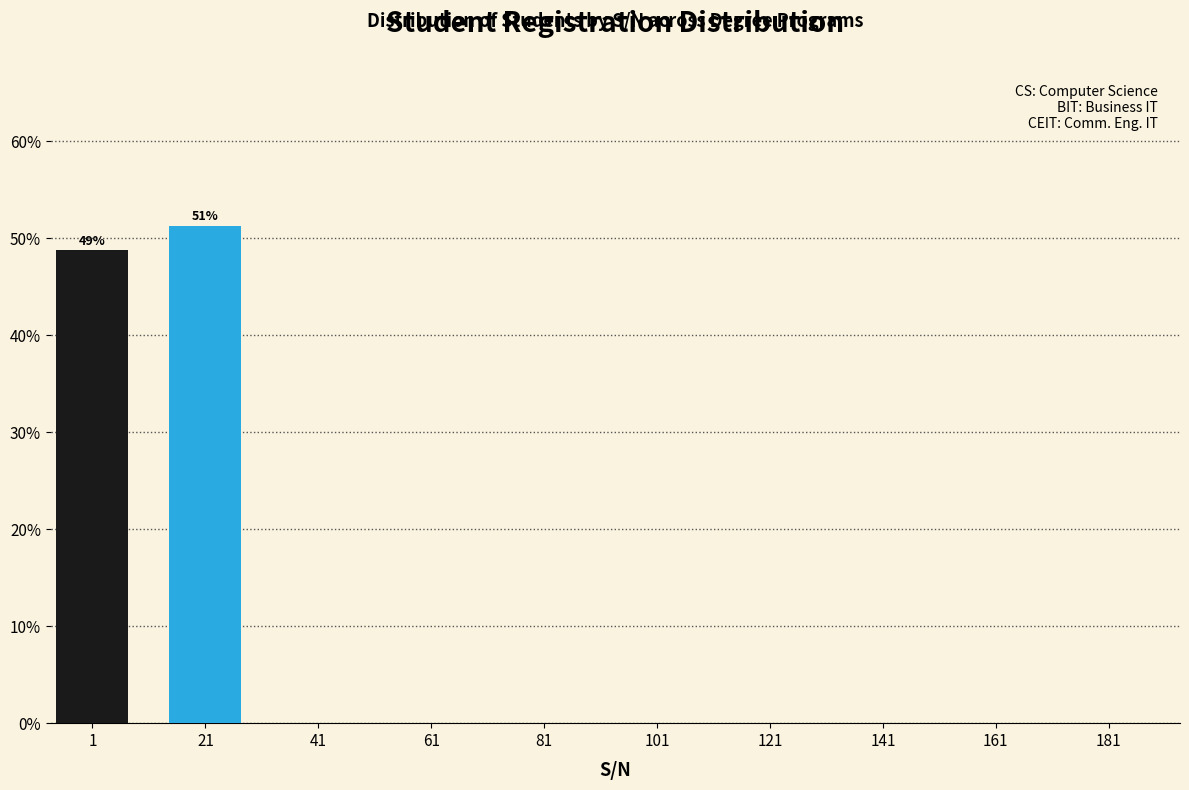

Reading left to right, extract all data points from this chart.

1=48.7	21=51.3	41=0.0	61=0.0	81=0.0	101=0.0	121=0.0	141=0.0	161=0.0	181=0.0